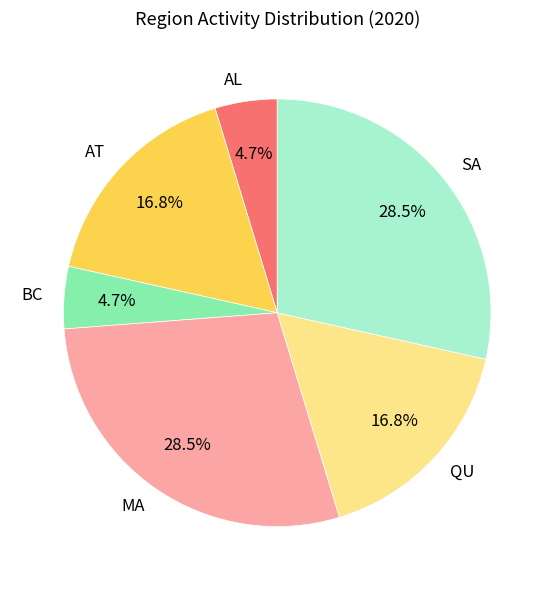

Combined, what portion of the pie is SA and QU?

45.3%